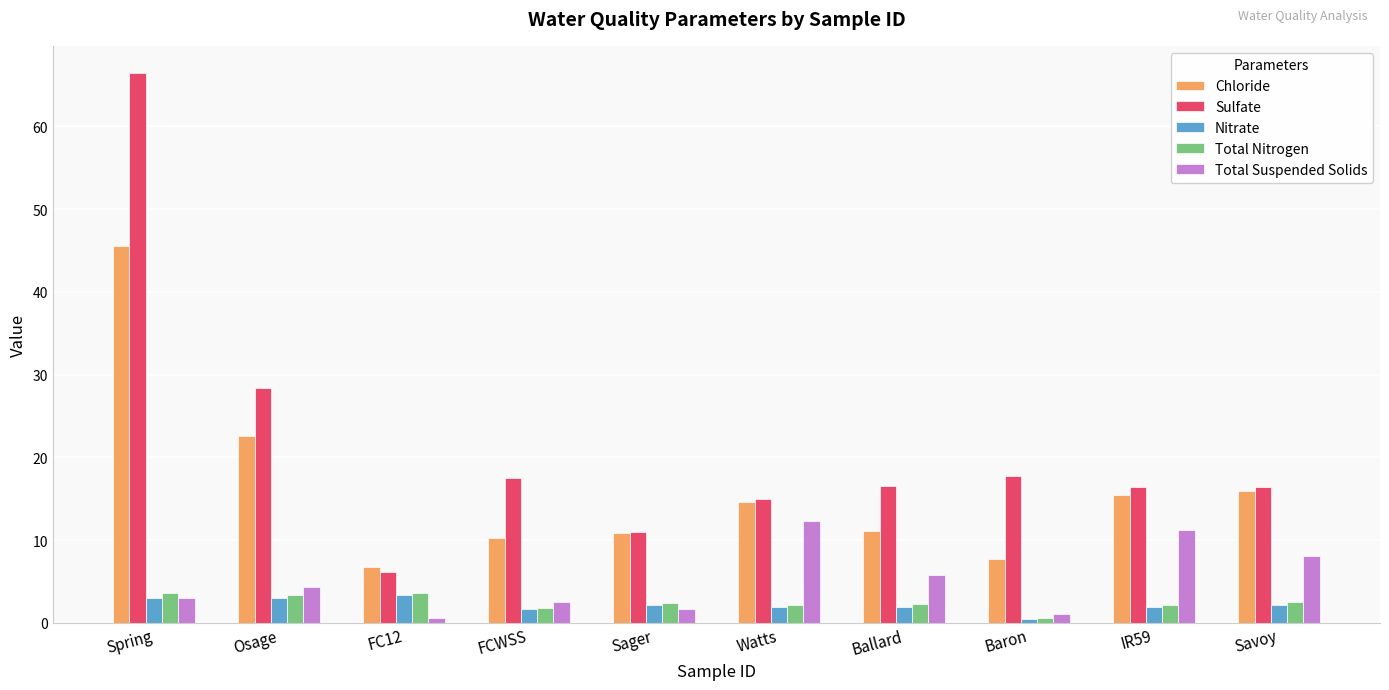

What is the sum of the Total Suspended Solids values at Savoy and IR59?

19.3